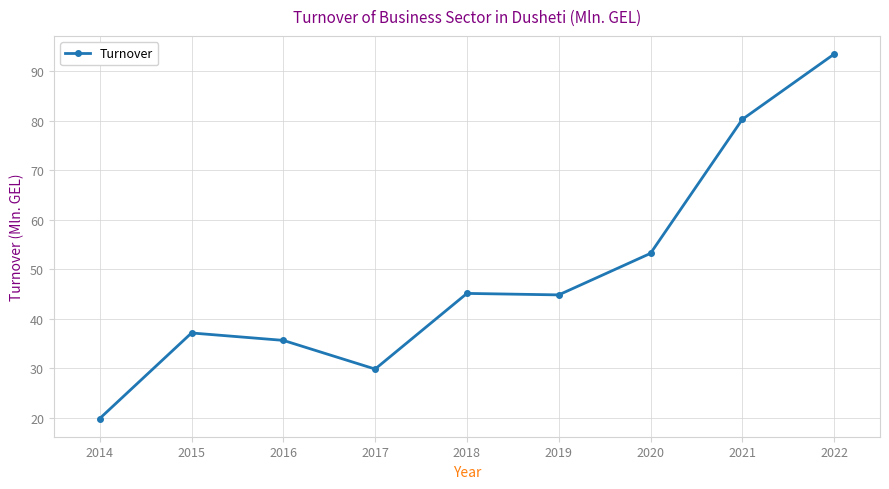

What is the approximate value at 2020?

53.2